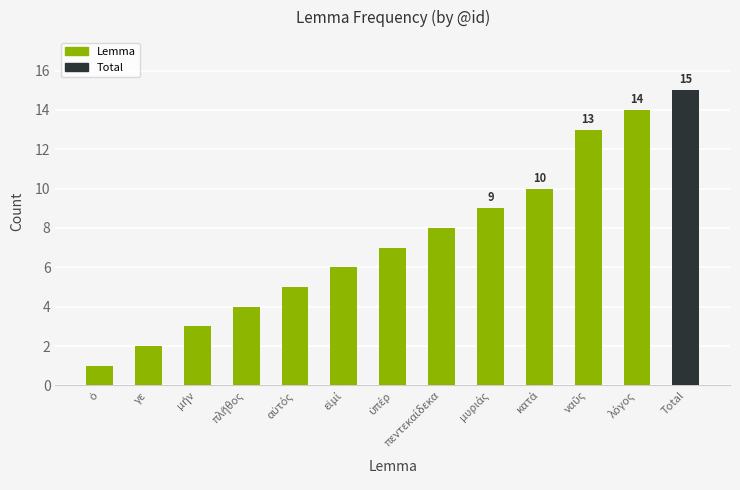

How many bars are there in total?

13